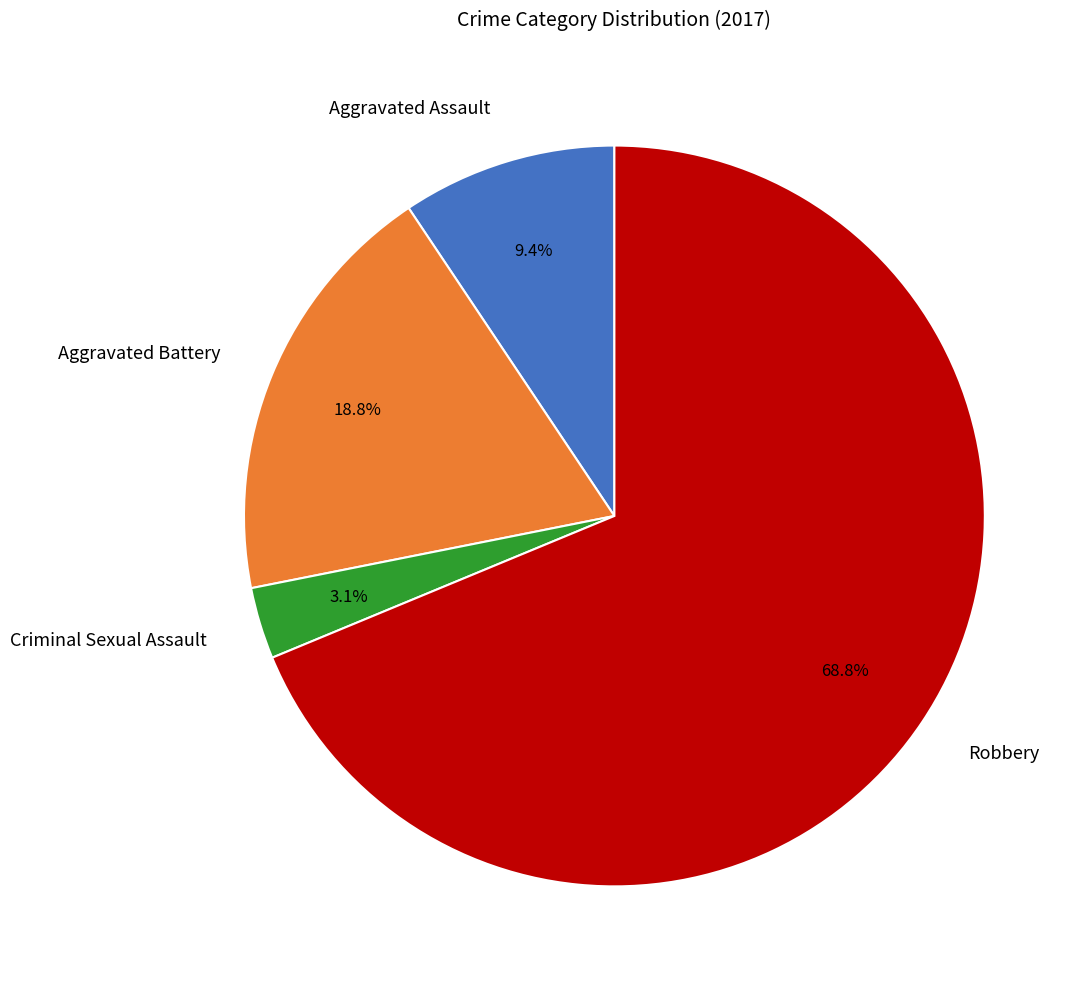

How many slices are in this pie chart?

4